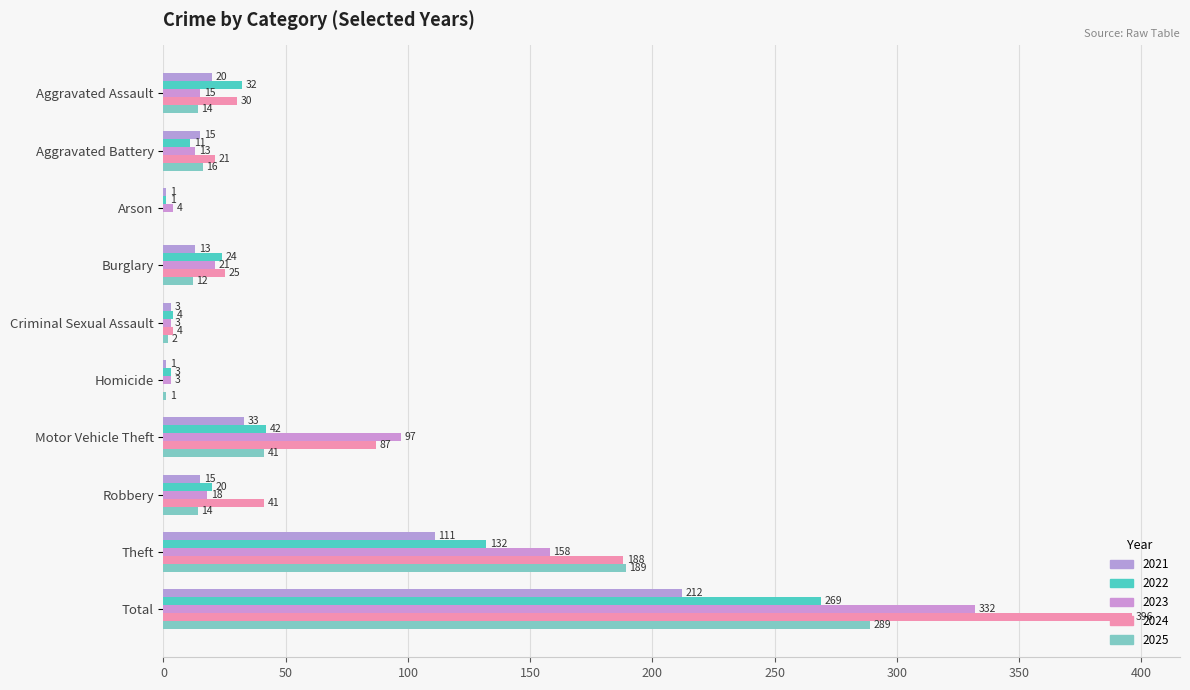

At which category does the chart reach its peak across all series?

Total